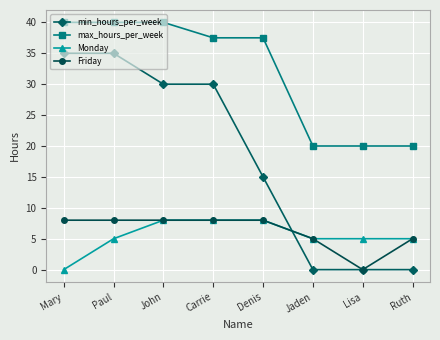

How many values in Friday are above zero?

7